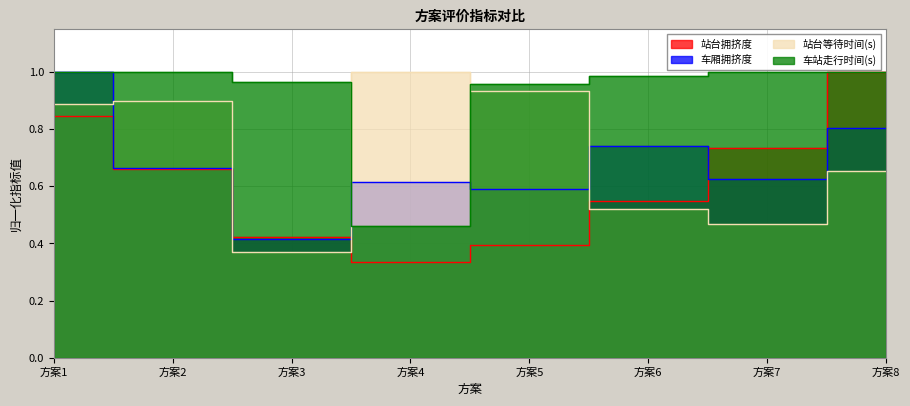

What is the greatest value displayed?

1.0